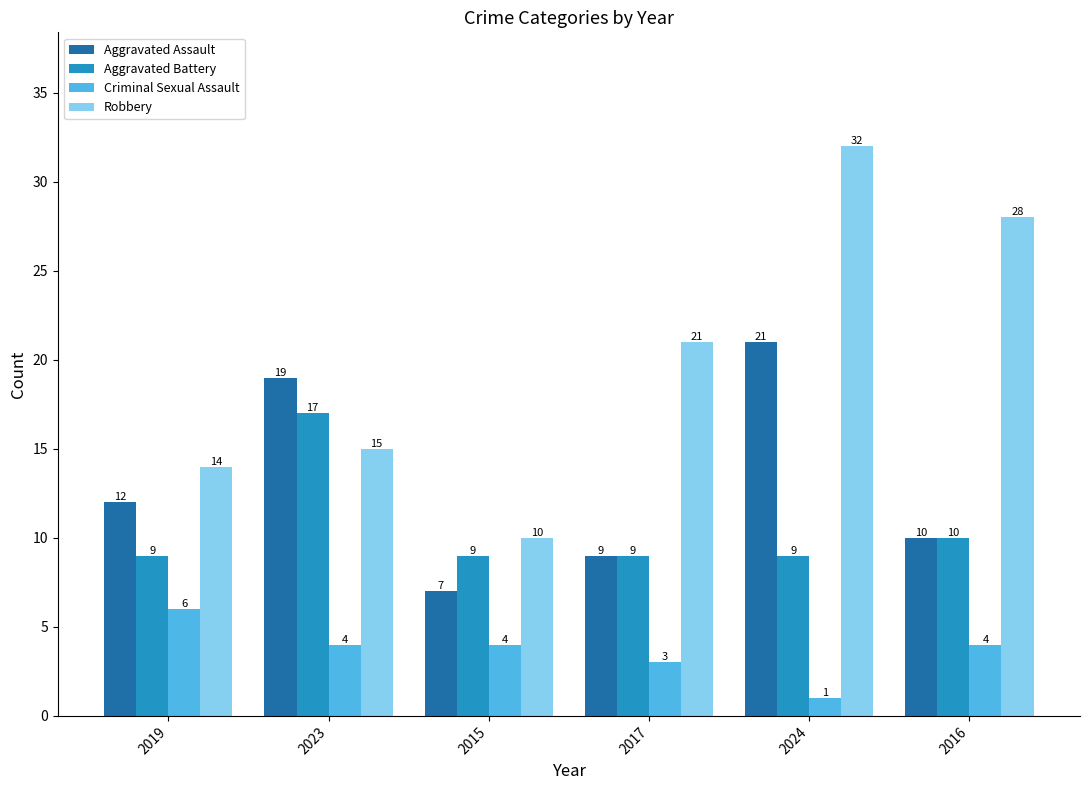

What is the label of the 5th bar from the left?

2024